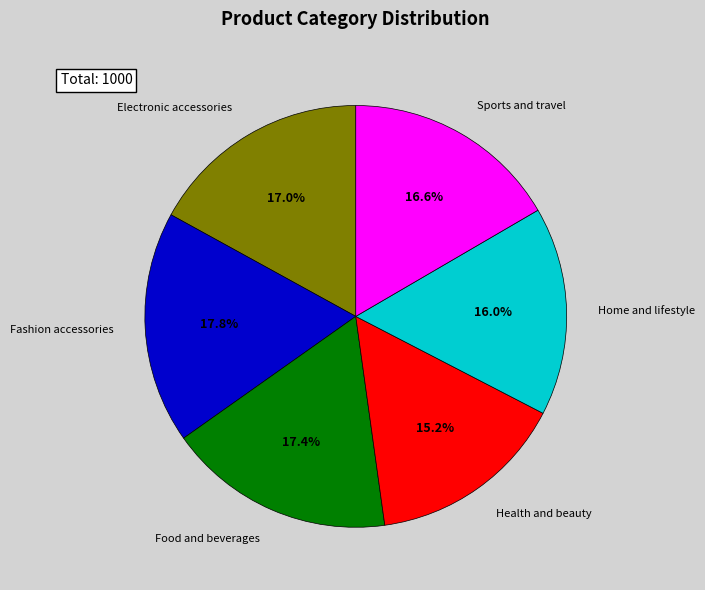

Is there a majority slice in this chart?

No